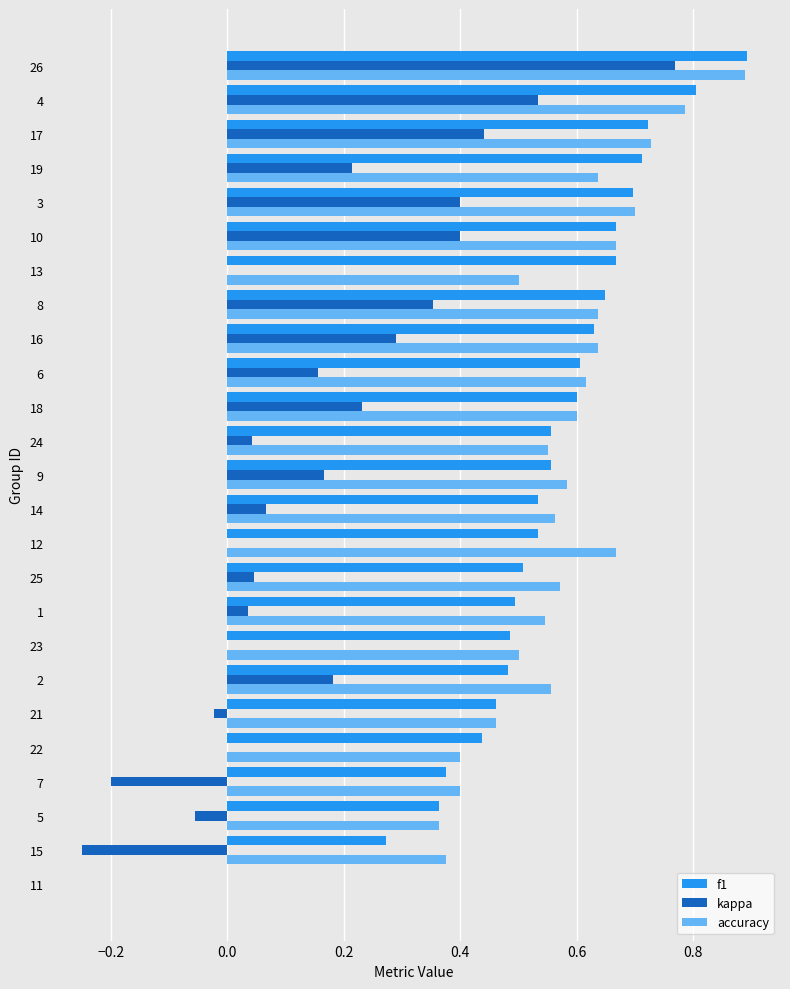

Is the value of kappa at 24 greater than the value of f1 at 2?

No